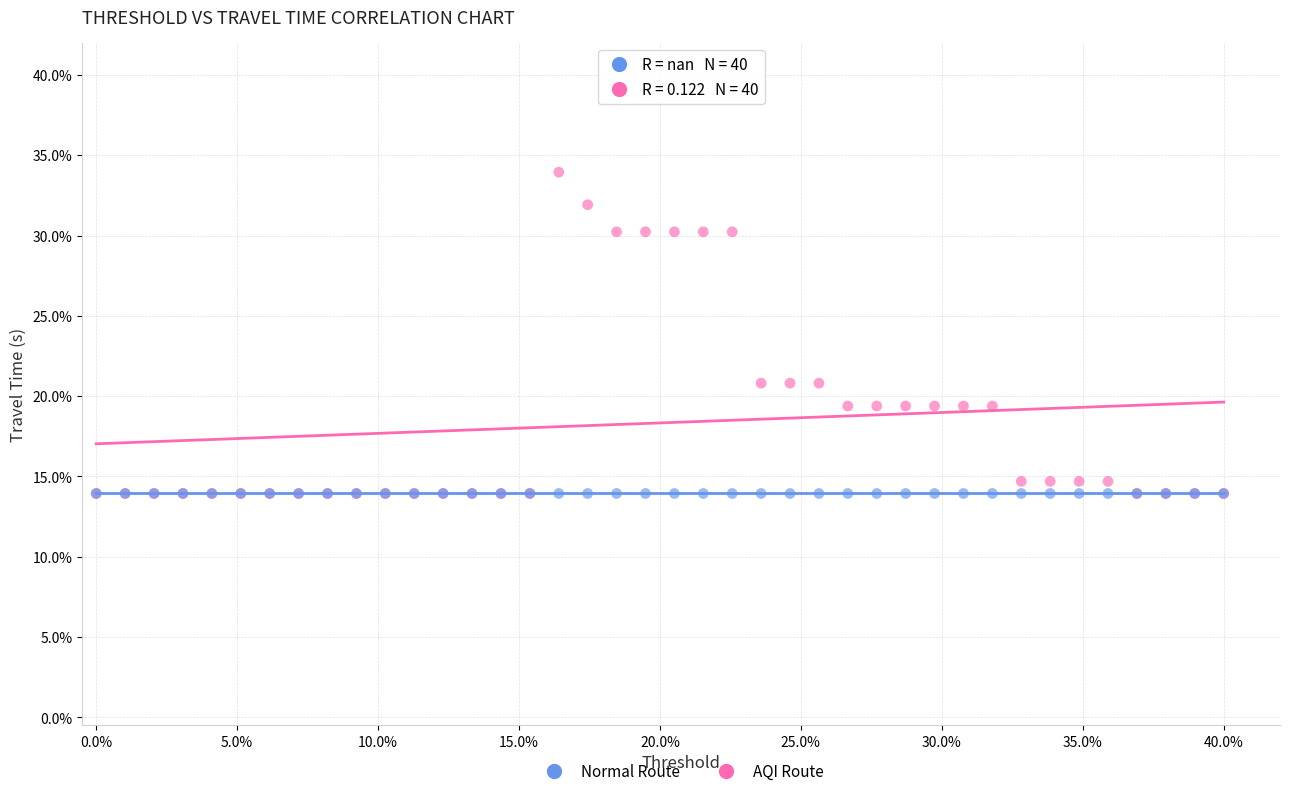

What are all the series names shown in the legend?

Normal Route, AQI Route